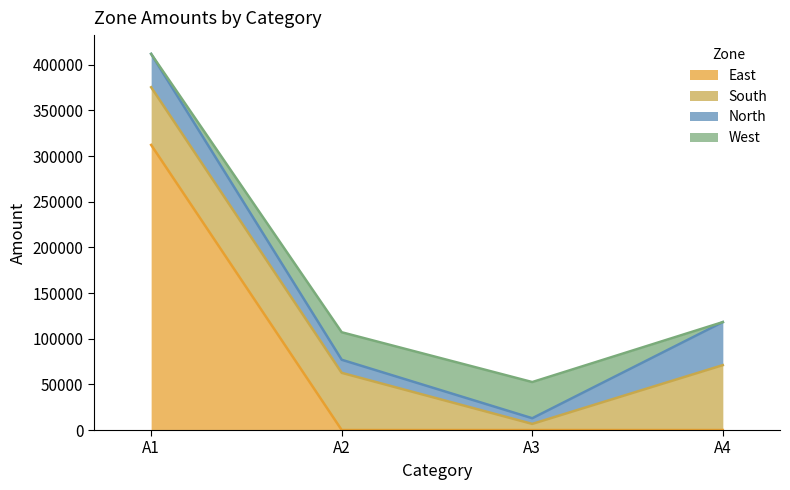

What is the sum of all West values?

69718